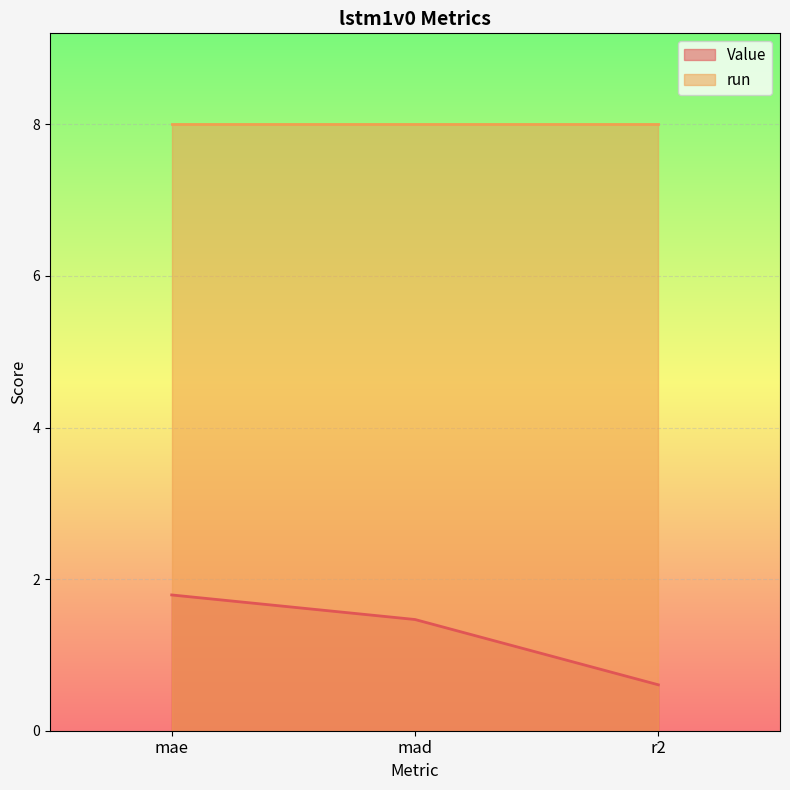

What is the sum of all values?

3.9